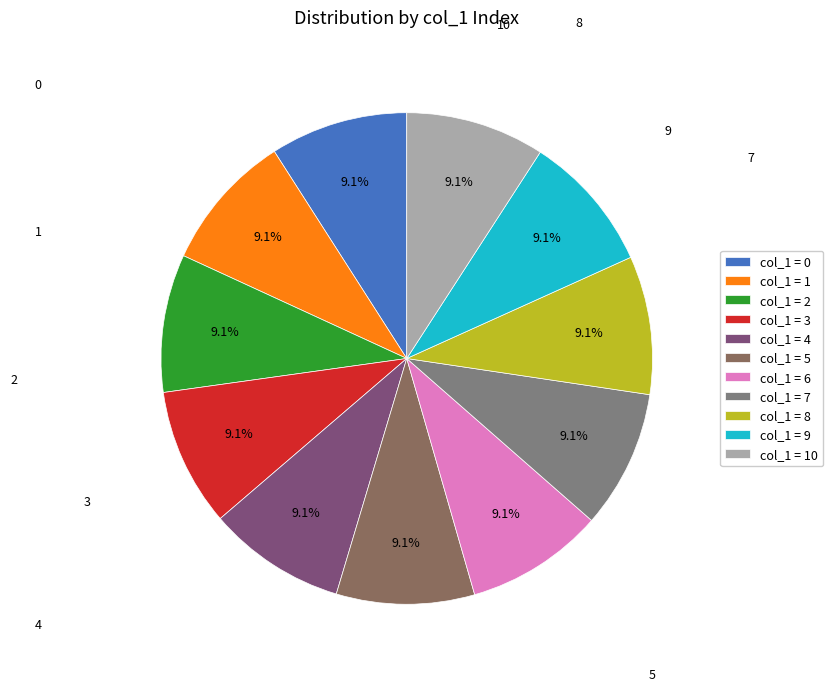

Does any single category account for the majority?

No